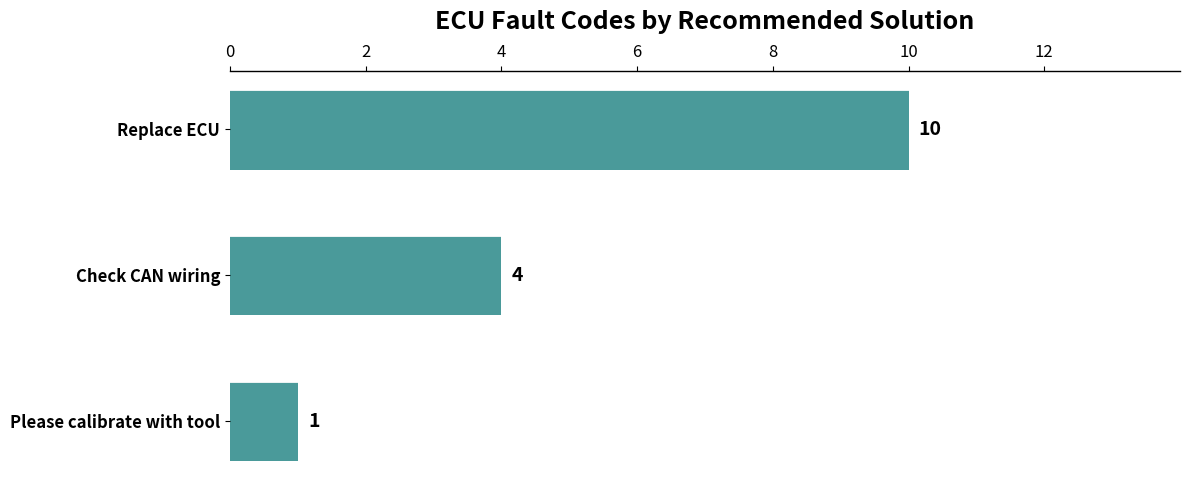

Which has a higher value, Replace ECU or Please calibrate with tool?

Replace ECU